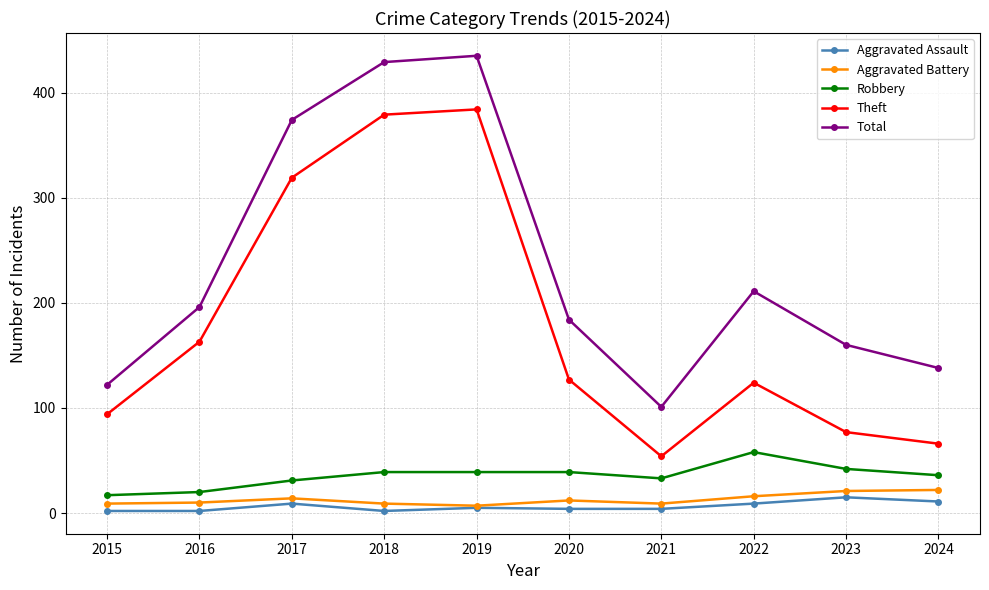

True or false: Theft has more than 2 interior local peaks.

False